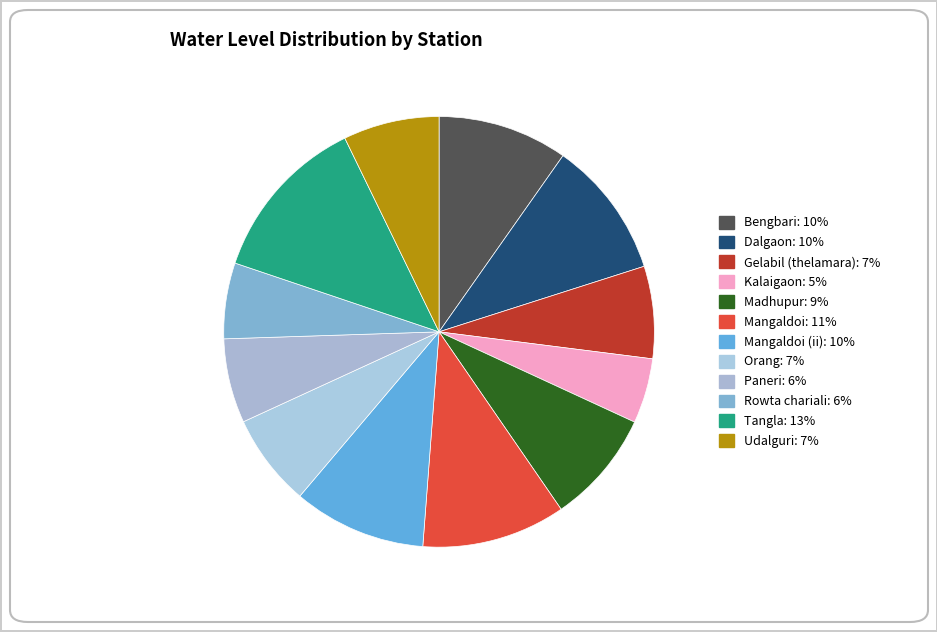

How many slices are in this pie chart?

12